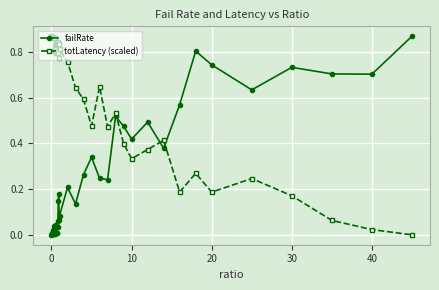

How many intersections are there between totLatency (scaled) and failRate?

3